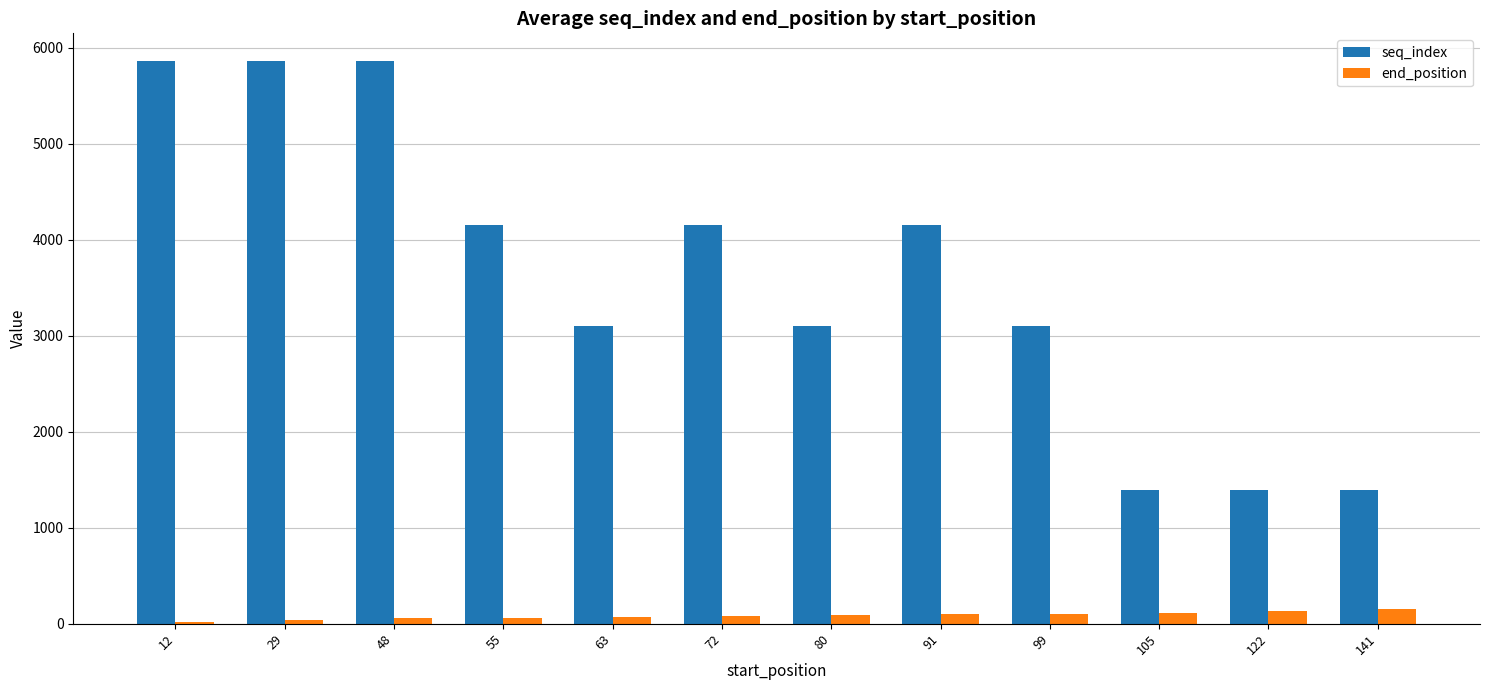

What is the difference between the maximum and minimum values in the seq_index series?

4460.0